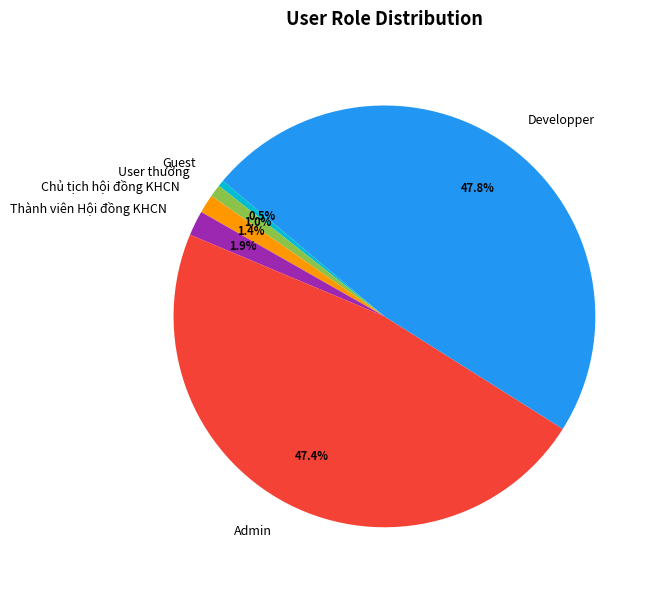

What percentage do Thành viên Hội đồng KHCN and User thường together represent?

2.9%